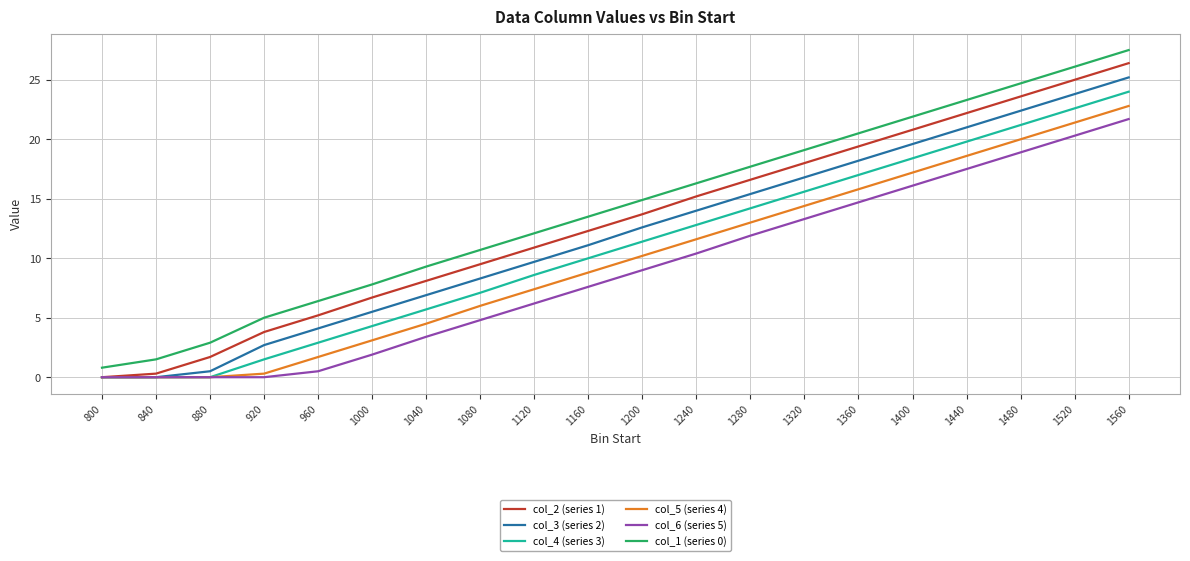

At which label is col_1 (series 0) closest to 14?

1160